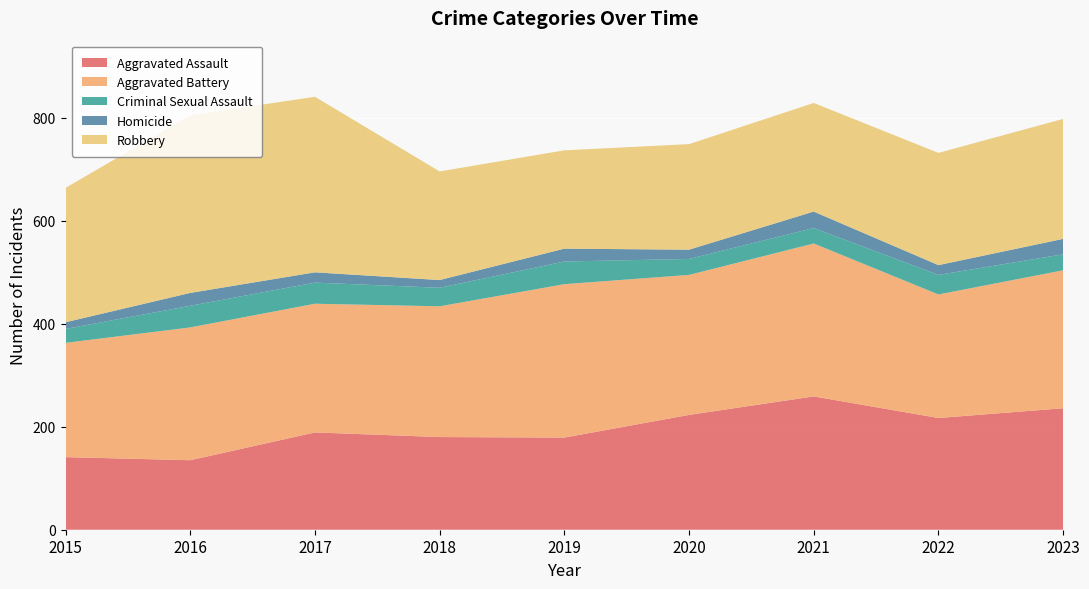

Reading left to right, extract all data points from this chart.

Aggravated Assault: 2015=141	2016=135	2017=189	2018=180	2019=179	2020=223	2021=259	2022=217	2023=236
Aggravated Battery: 2015=222	2016=258	2017=250	2018=254	2019=298	2020=272	2021=297	2022=240	2023=268
Criminal Sexual Assault: 2015=27	2016=42	2017=41	2018=36	2019=44	2020=31	2021=30	2022=38	2023=31
Homicide: 2015=13	2016=25	2017=20	2018=15	2019=25	2020=18	2021=32	2022=19	2023=30
Robbery: 2015=261	2016=345	2017=341	2018=211	2019=191	2020=205	2021=211	2022=218	2023=233